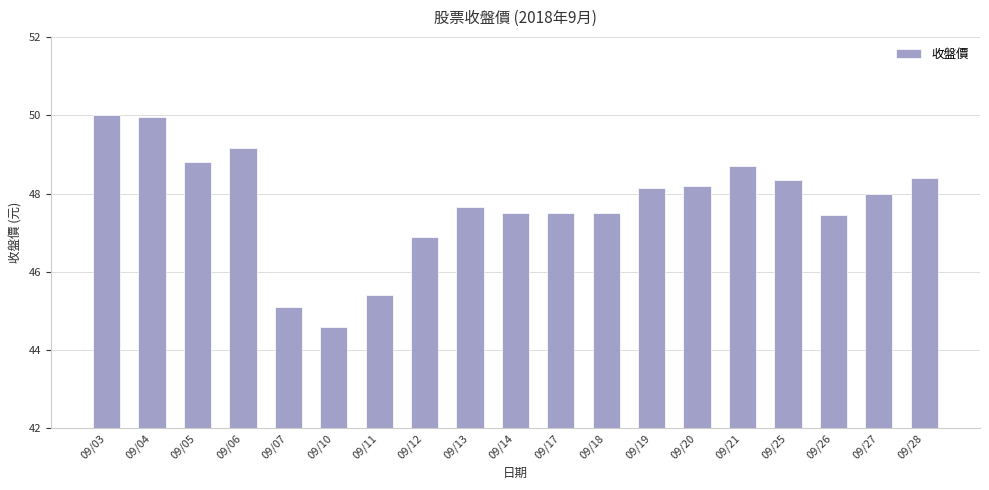

Which has a higher value, 09/12 or 09/13?

09/13